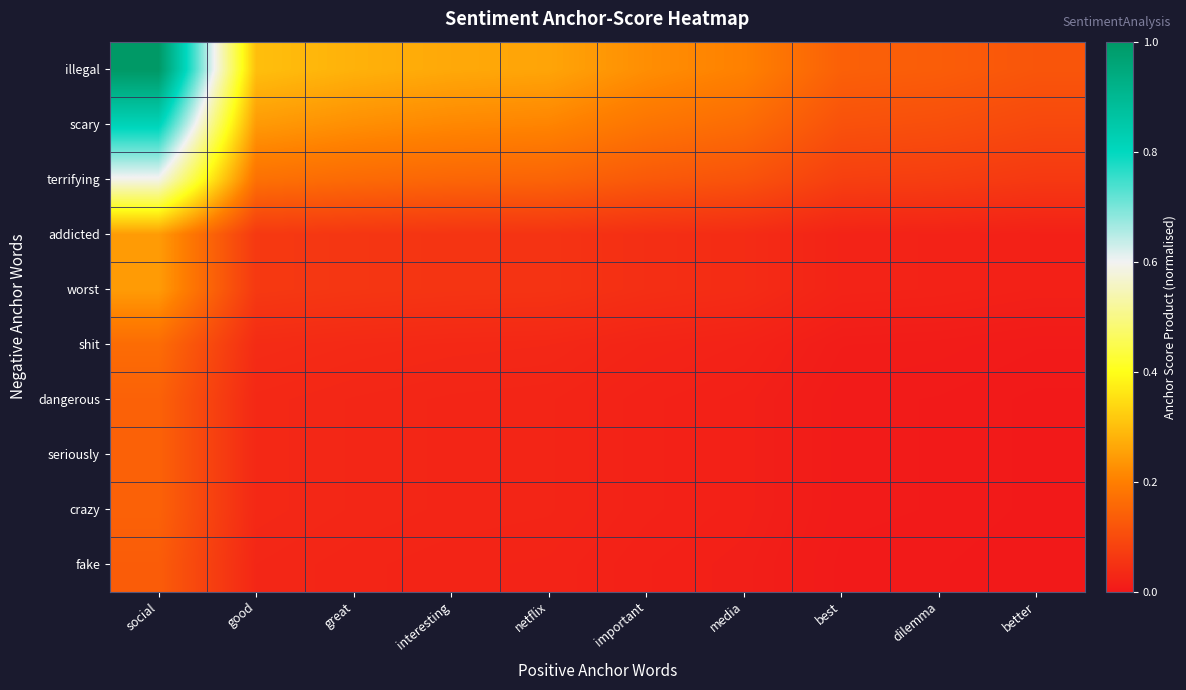

Reading left to right, transcribe all the data shown in this chart.

illegal: social=1.0	good=0.3	great=0.3	interesting=0.3	netflix=0.3	important=0.2	media=0.2	best=0.1	dilemma=0.1	better=0.1
scary: social=0.8	good=0.2	great=0.2	interesting=0.2	netflix=0.2	important=0.2	media=0.2	best=0.1	dilemma=0.1	better=0.1
terrifying: social=0.6	good=0.2	great=0.2	interesting=0.2	netflix=0.1	important=0.1	media=0.1	best=0.1	dilemma=0.1	better=0.1
addicted: social=0.2	good=0.1	great=0.1	interesting=0.1	netflix=0.1	important=0.0	media=0.0	best=0.0	dilemma=0.0	better=0.0
worst: social=0.2	good=0.1	great=0.1	interesting=0.1	netflix=0.1	important=0.0	media=0.0	best=0.0	dilemma=0.0	better=0.0
shit: social=0.2	good=0.0	great=0.0	interesting=0.0	netflix=0.0	important=0.0	media=0.0	best=0.0	dilemma=0.0	better=0.0
dangerous: social=0.1	good=0.0	great=0.0	interesting=0.0	netflix=0.0	important=0.0	media=0.0	best=0.0	dilemma=0.0	better=0.0
seriously: social=0.1	good=0.0	great=0.0	interesting=0.0	netflix=0.0	important=0.0	media=0.0	best=0.0	dilemma=0.0	better=0.0
crazy: social=0.1	good=0.0	great=0.0	interesting=0.0	netflix=0.0	important=0.0	media=0.0	best=0.0	dilemma=0.0	better=0.0
fake: social=0.1	good=0.0	great=0.0	interesting=0.0	netflix=0.0	important=0.0	media=0.0	best=0.0	dilemma=0.0	better=0.0